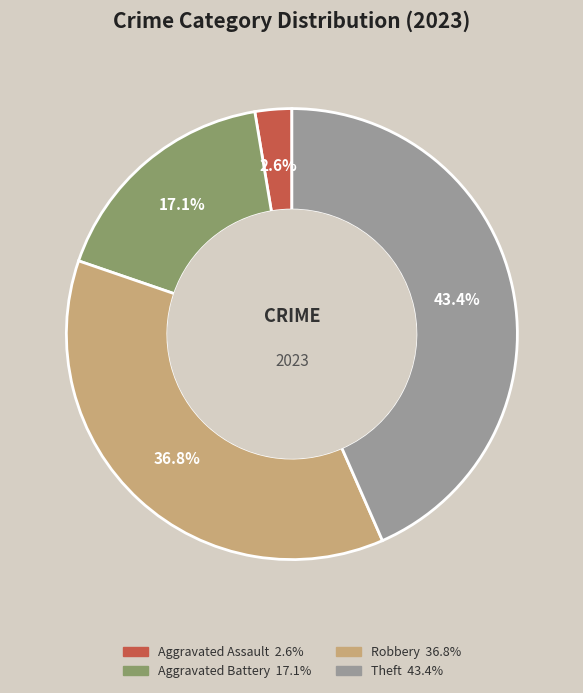

Is there any slice that represents more than half of the pie?

No